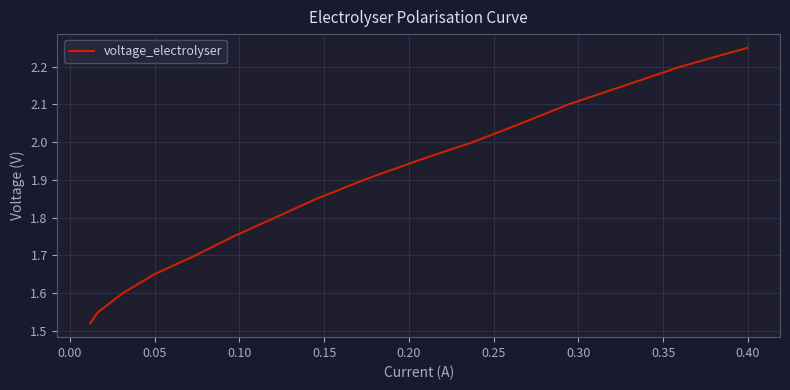

What is the difference between the maximum and minimum values?

0.7